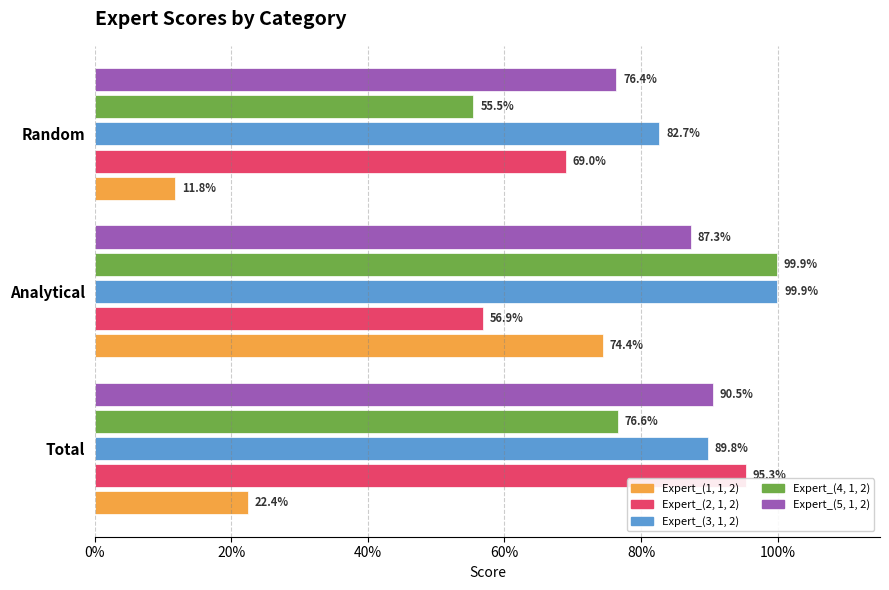

What are all the series names shown in the legend?

Expert_(1, 1, 2), Expert_(2, 1, 2), Expert_(3, 1, 2), Expert_(4, 1, 2), Expert_(5, 1, 2)